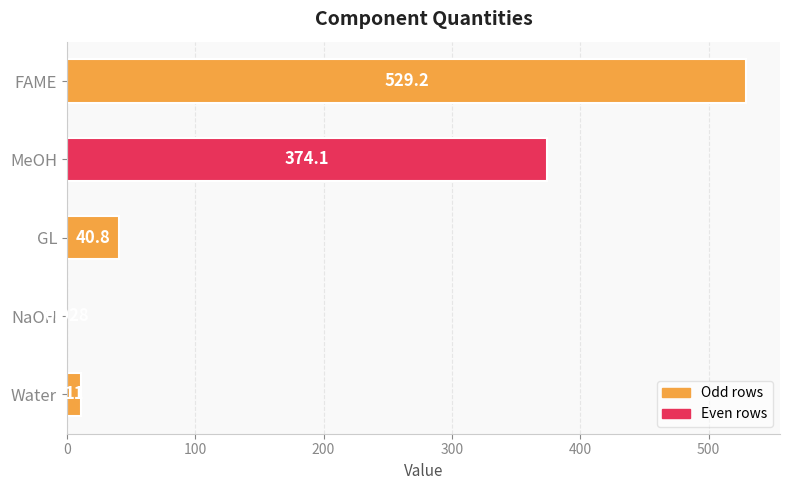

Where is the data nearest to the value 264?

MeOH